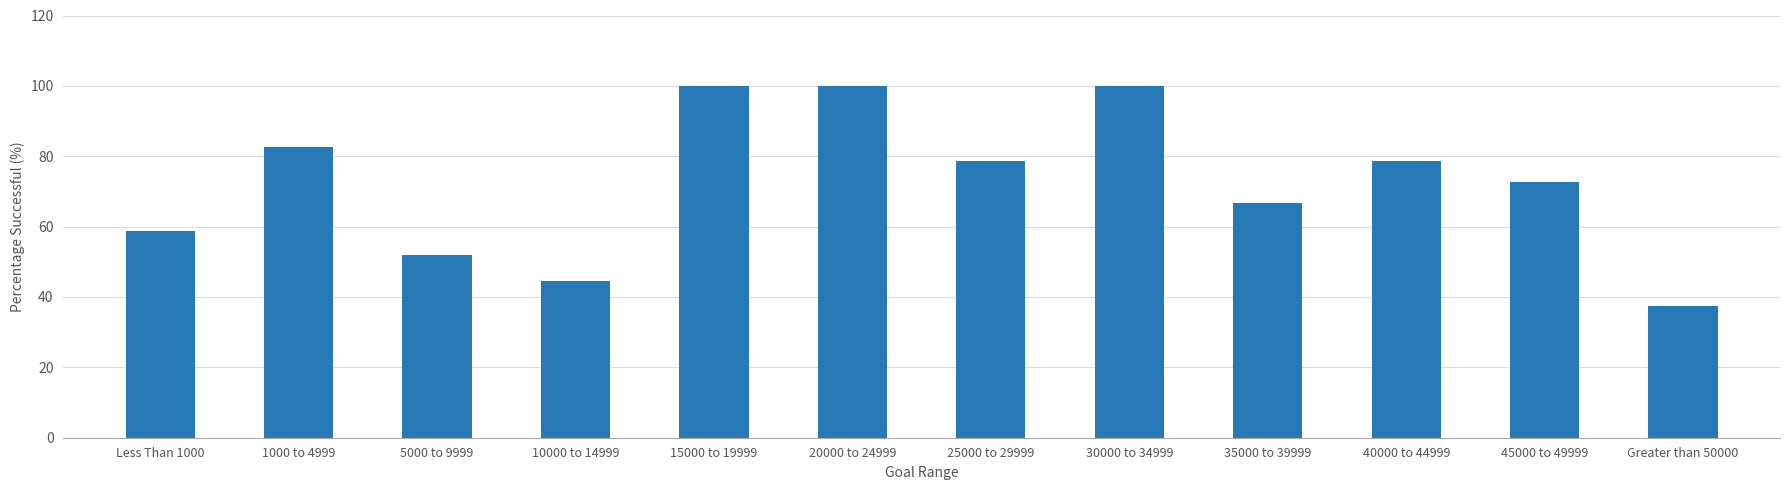

What is the greatest value displayed?

100.0